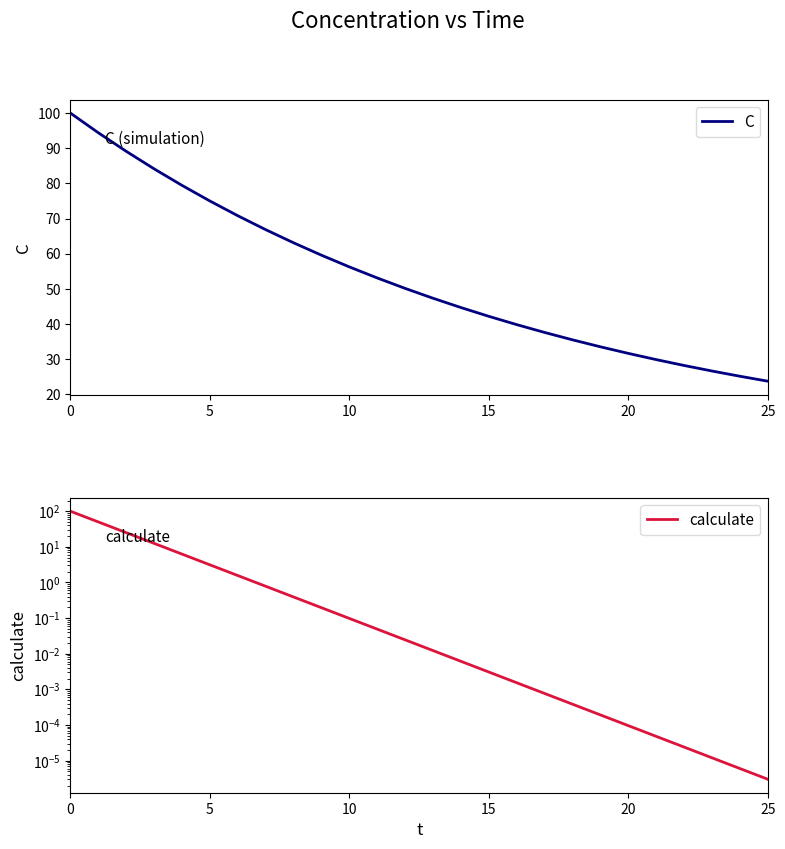

Does the chart have visible grid lines?

No